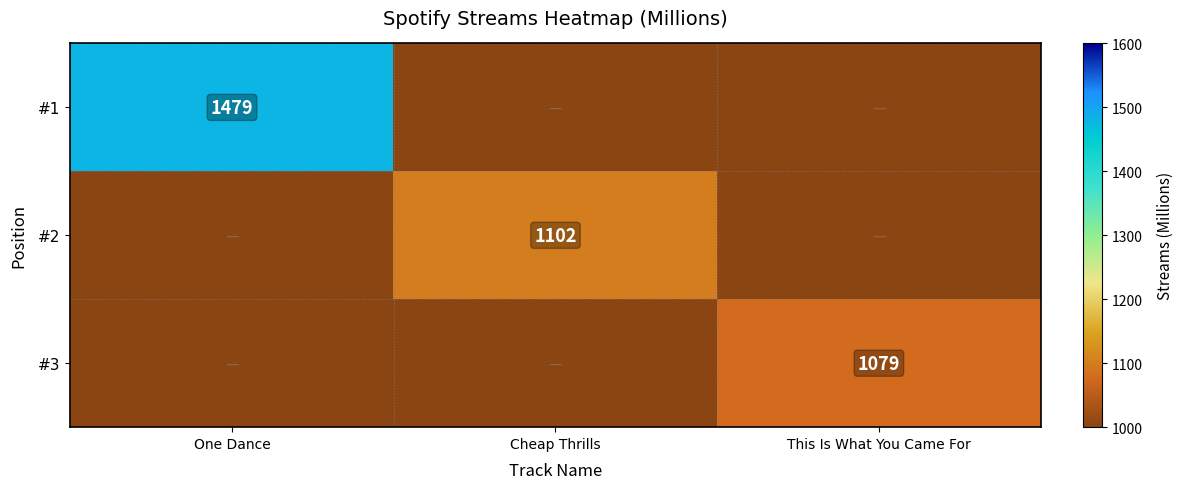

The value of #1 at One Dance is 725. True or false?

False